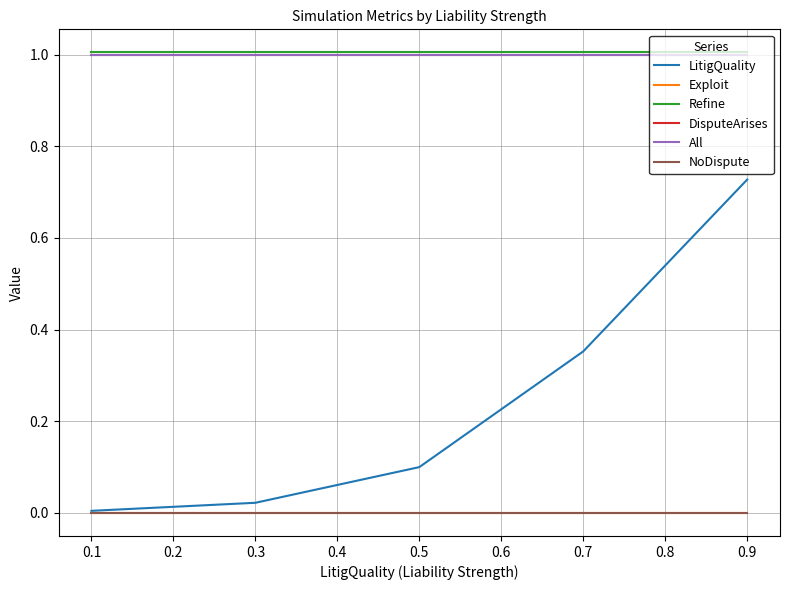

Does the chart display data point markers on the line(s)?

No